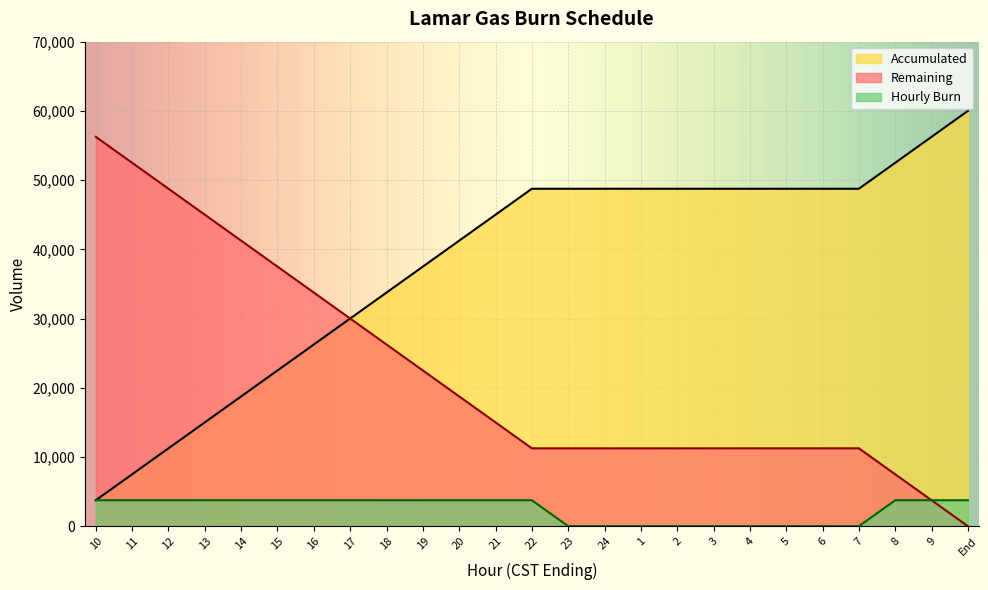

At 20, list the series in order from smallest to largest.

Hourly Burn, Remaining, Accumulated